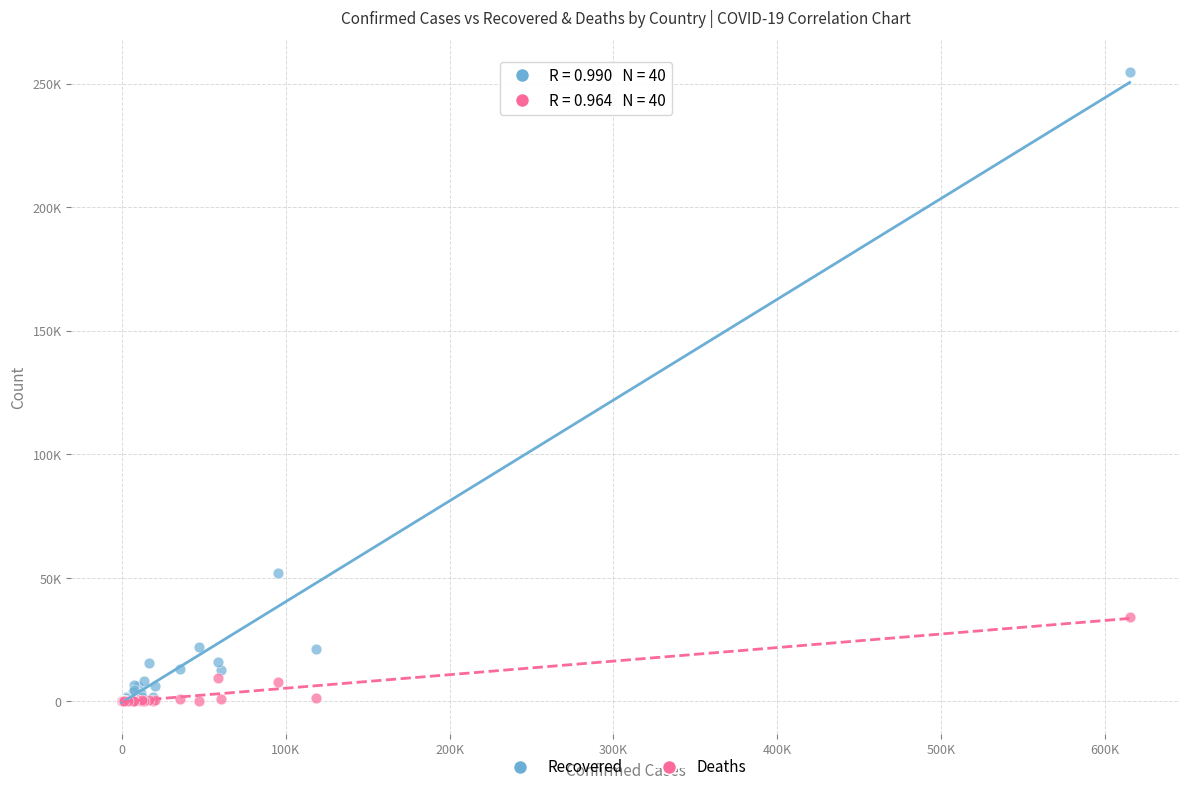

Which series reaches the maximum Y coordinate?

Recovered